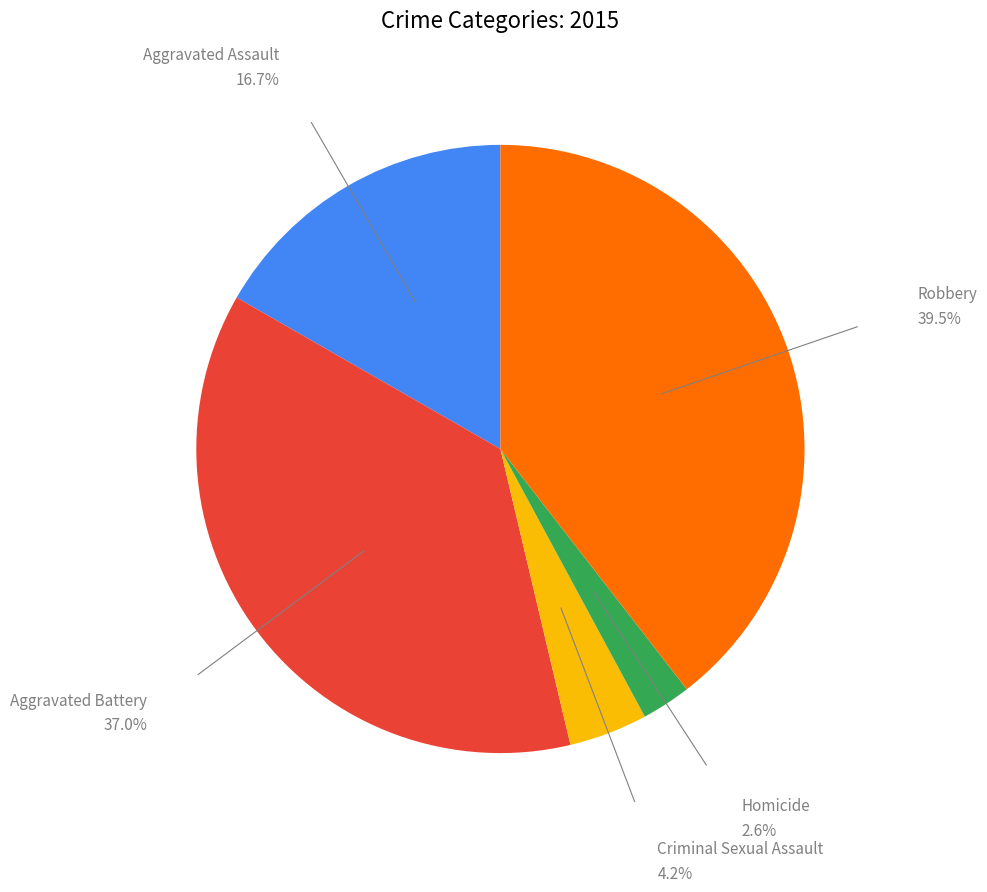

Does any single category account for the majority?

No